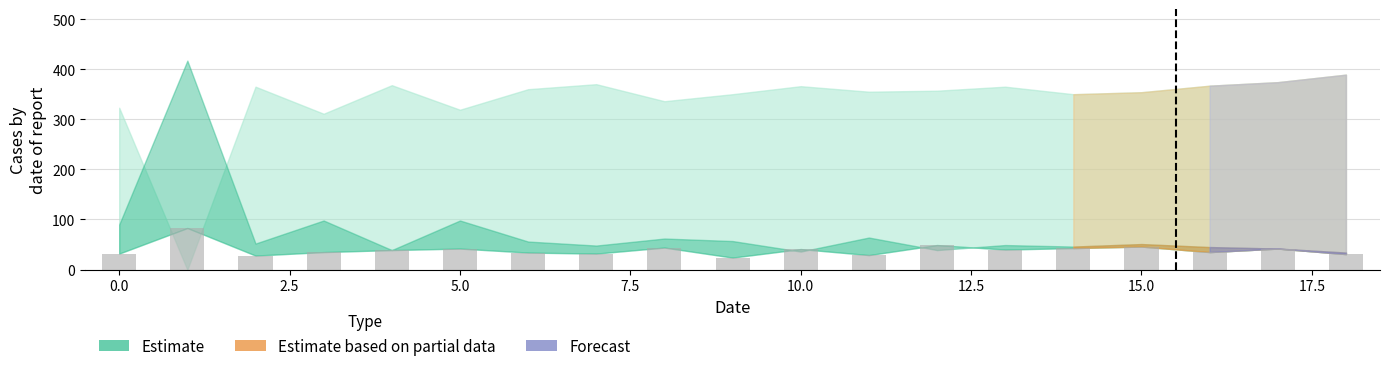

What is the difference between the maximum and minimum values?

59